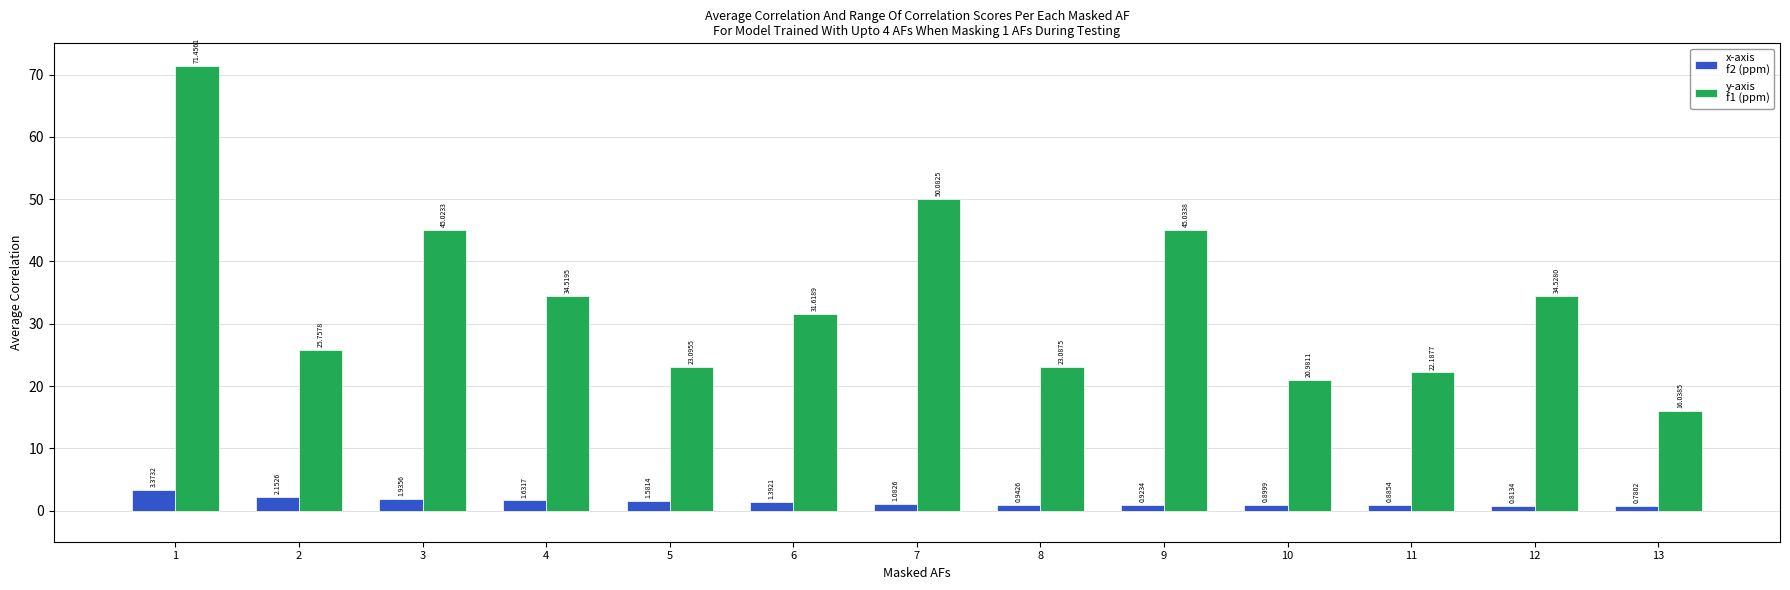

What is the difference between the highest and lowest values at 10?

20.1